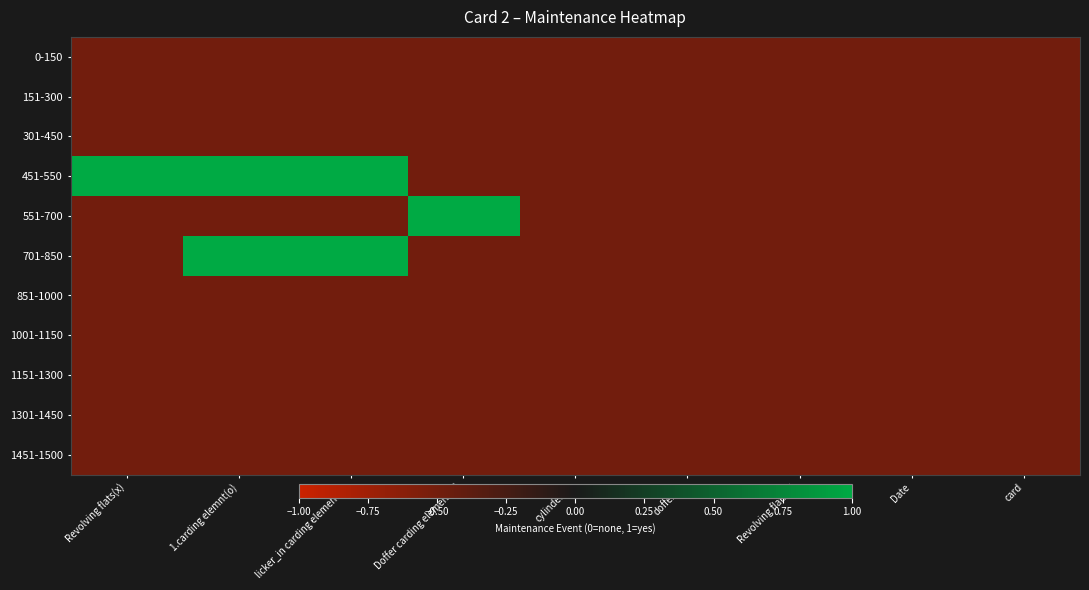

Rank the series by their maximum value, from highest to lowest.

451-550, 551-700, 701-850, 0-150, 151-300, 301-450, 851-1000, 1001-1150, 1151-1300, 1301-1450, 1451-1500